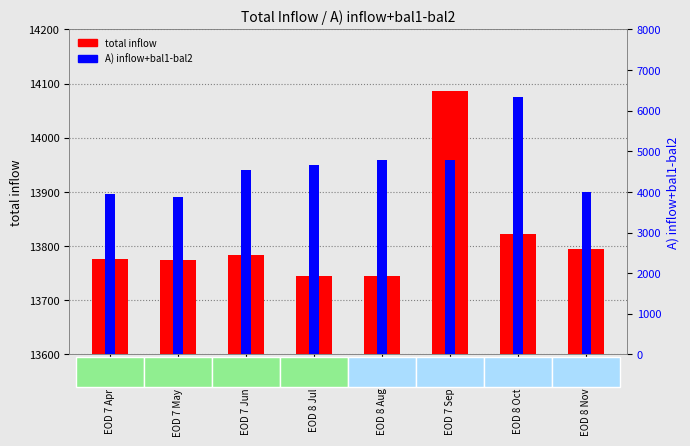

What is the difference between the A) inflow+bal1-bal2 values at EOD 7 May 2020 and EOD 8 Aug 2020?

909.9